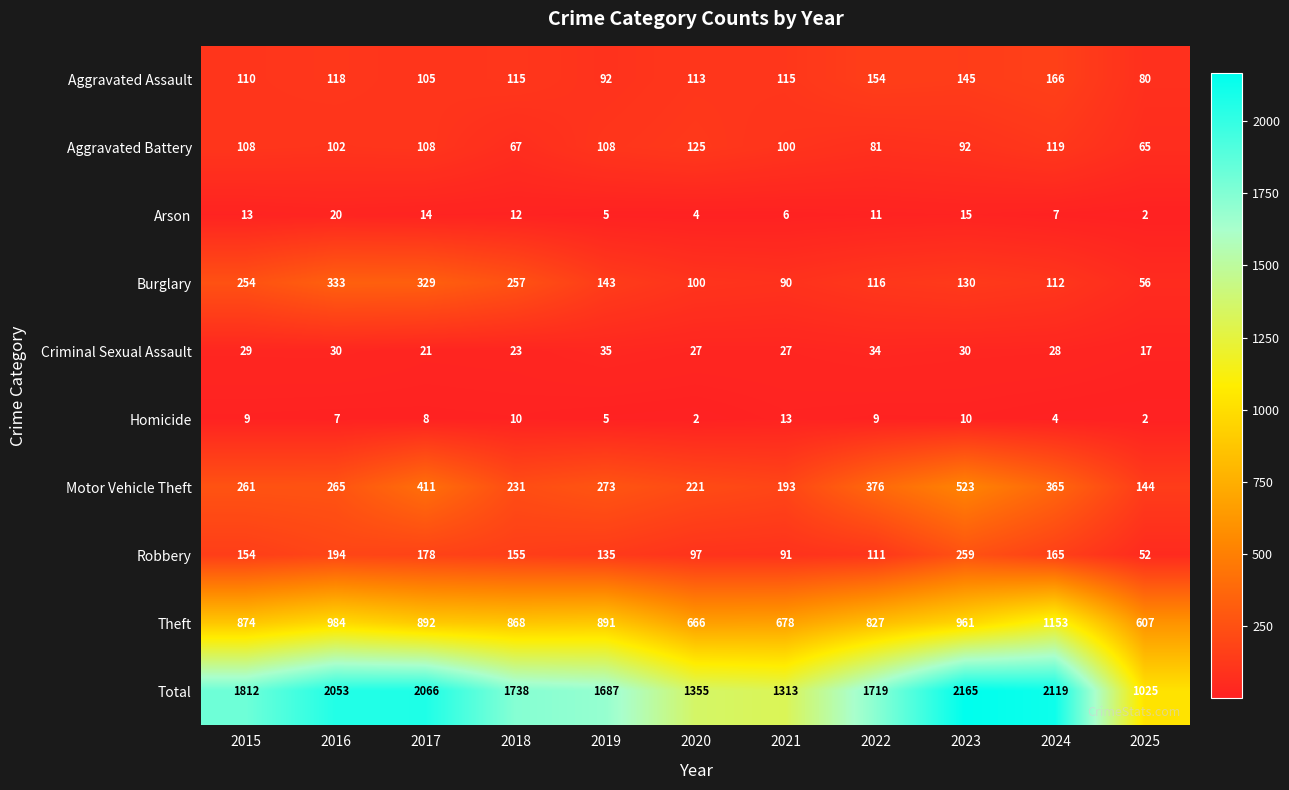

How many distinct data groups are displayed?

10